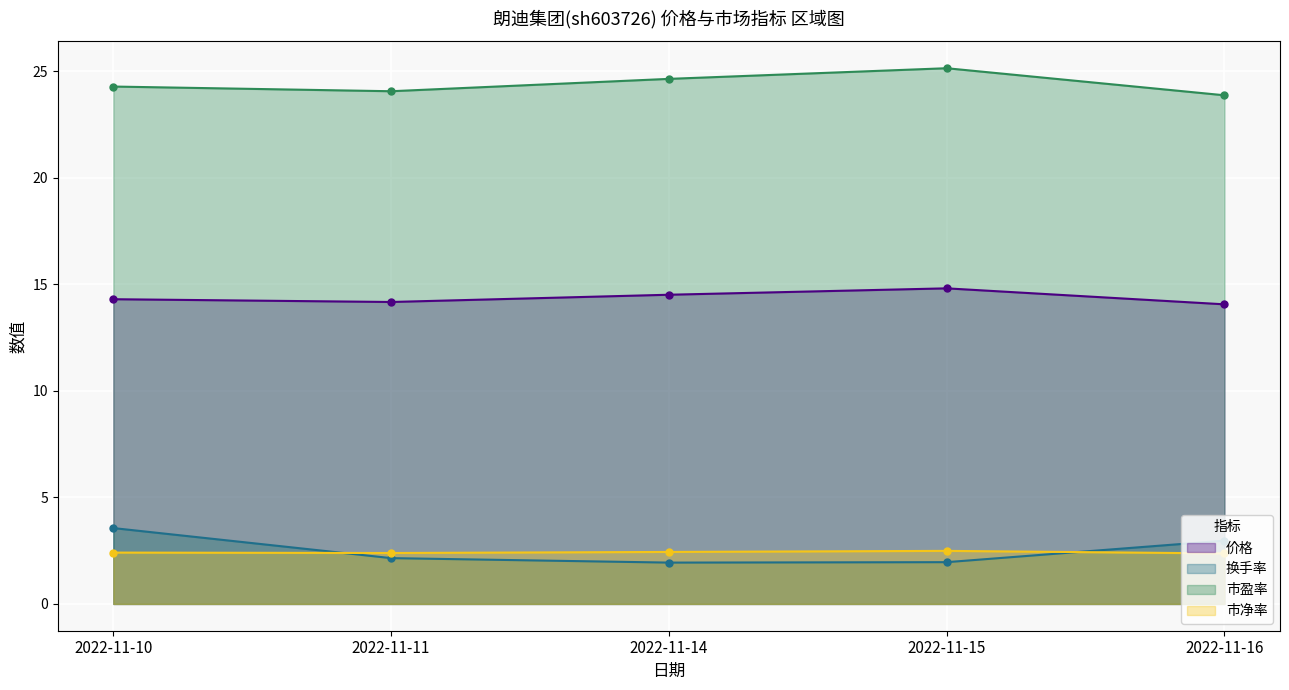

Which series has the largest range (max minus min)?

换手率